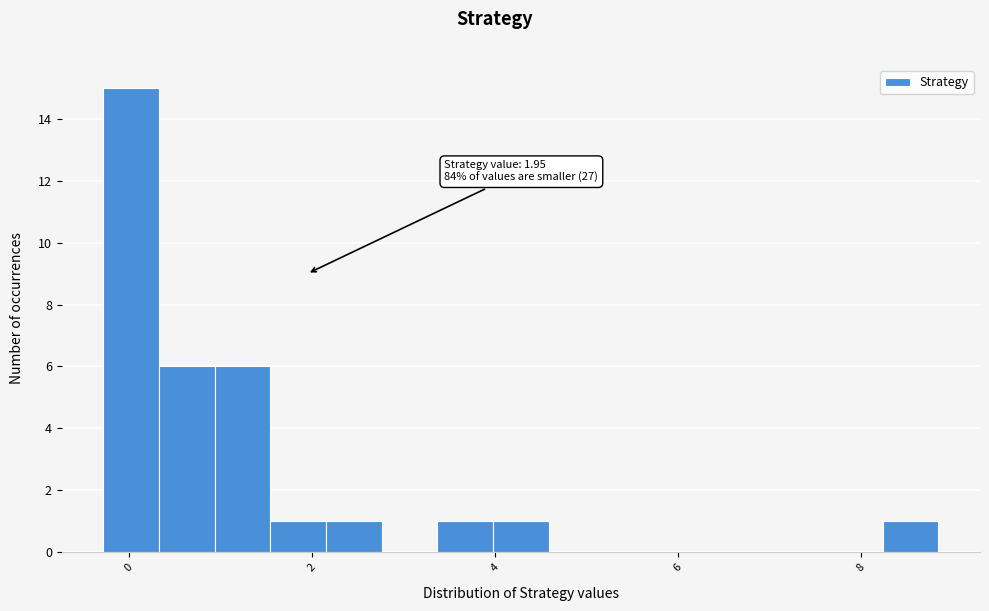

Read against the x-axis, roughly where is the centre of the tallest bar?

0.0